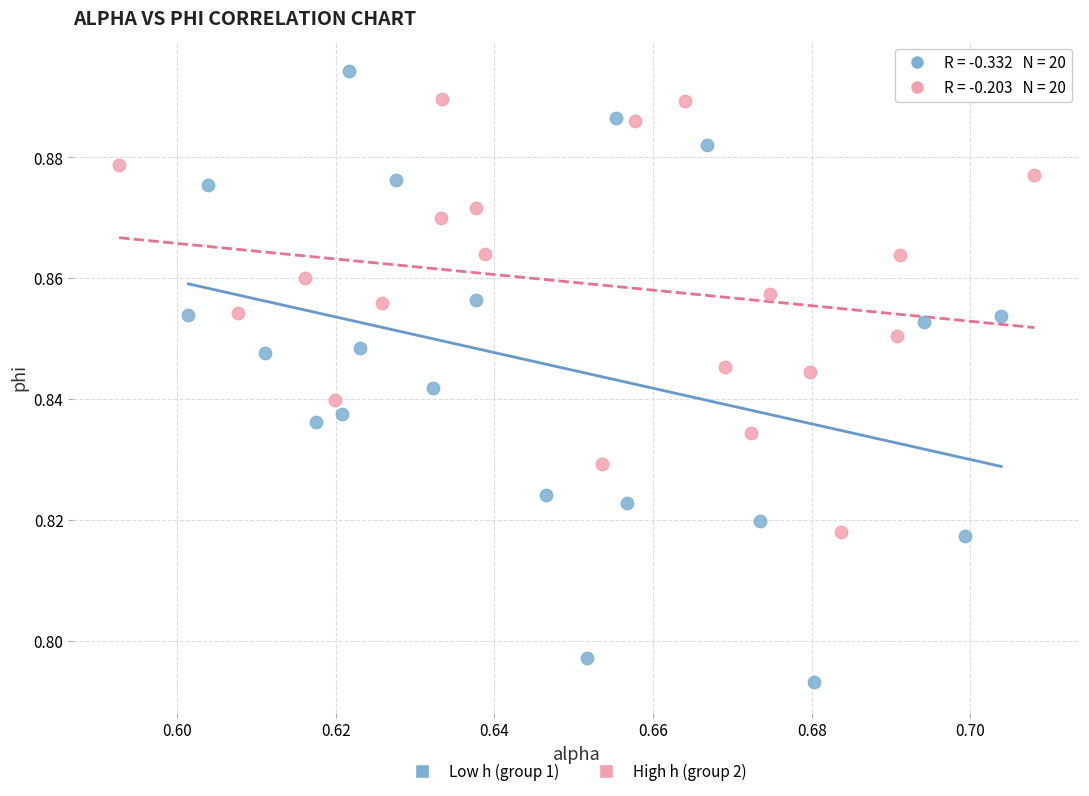

Which series contains the highest Y value?

Low h (group 1)